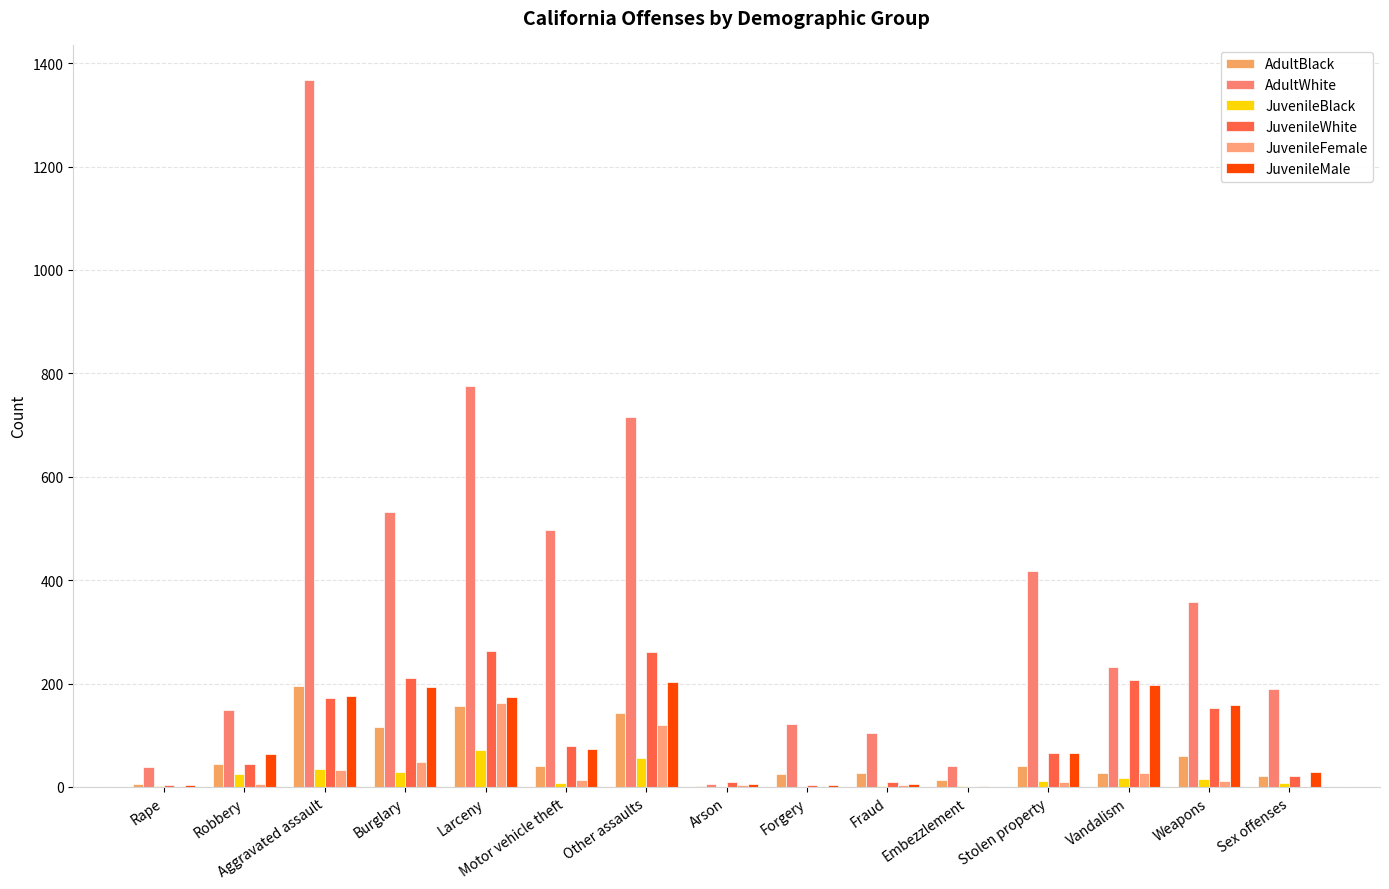

The value of AdultWhite at Embezzlement is 11. True or false?

False